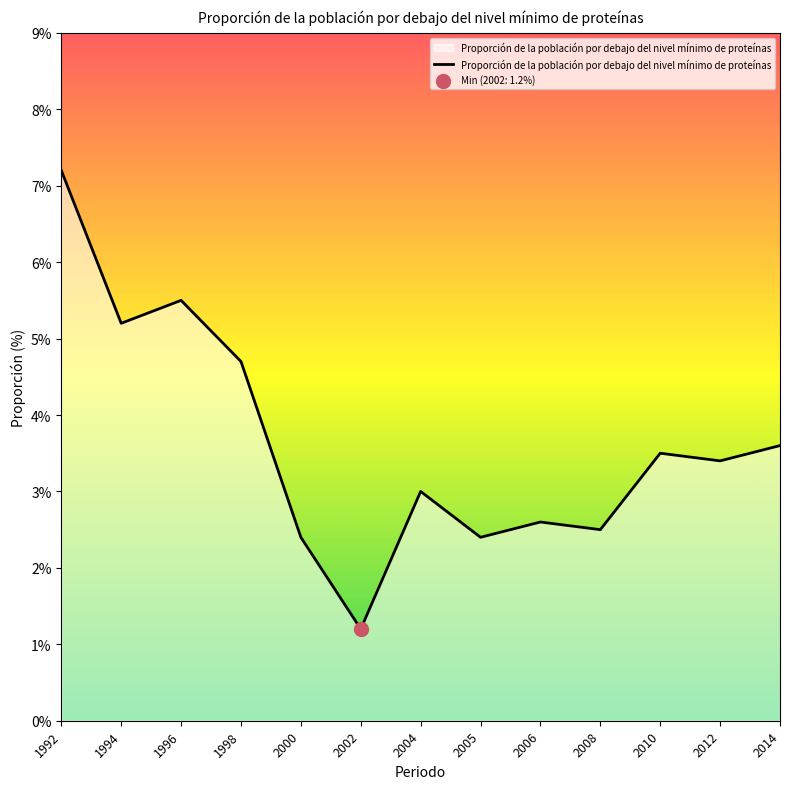

Approximately how many times larger is the value at 2012 compared to 2002?

2.8